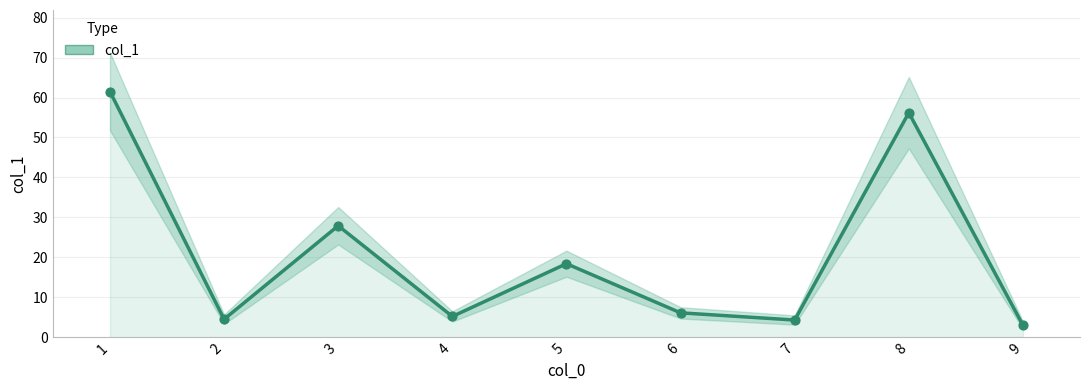

Which has a higher value, 2 or 5?

5